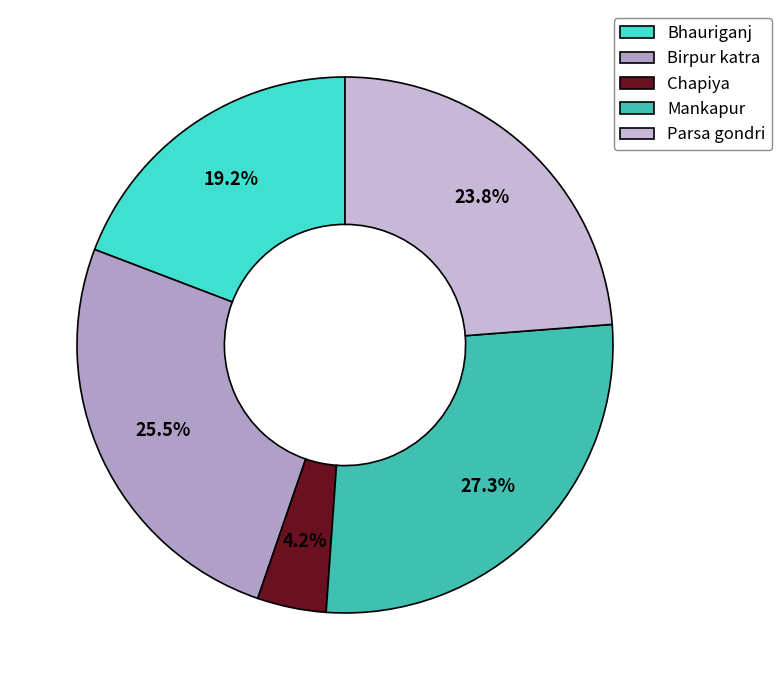

Rank the categories by value from lowest to highest.

Chapiya, Bhauriganj, Parsa gondri, Birpur katra, Mankapur